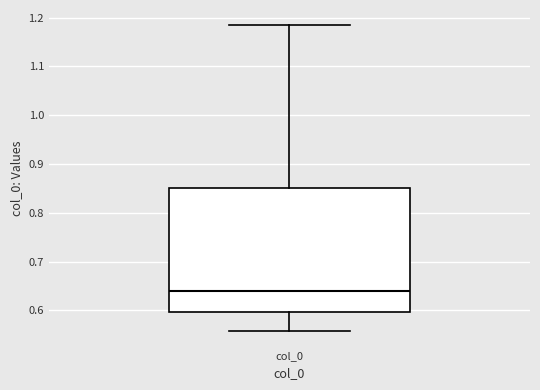

Transcribe this box plot: give where the median line is, the range the box spans, and where the two whiskers end, as read against the y-axis. The values are not printed on the chart, so give them approximately, as read against the axis.

median 0.64, box 0.60 to 0.85, whiskers 0.56 to 1.18